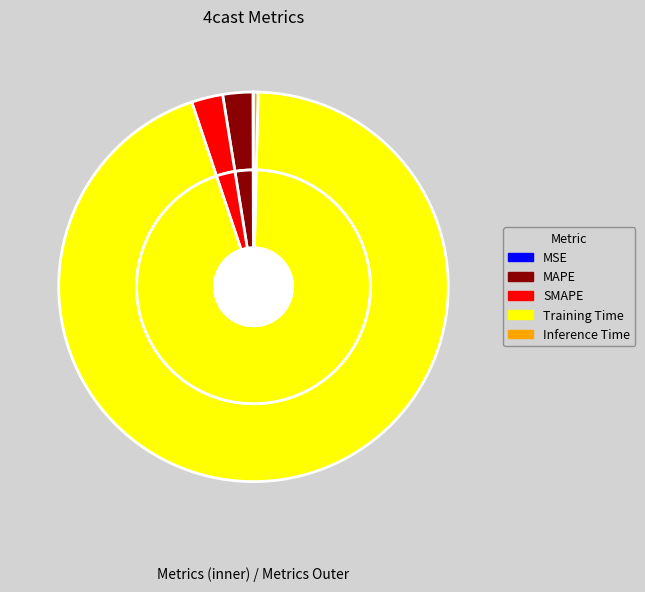

Count the number of slices in the pie.

5